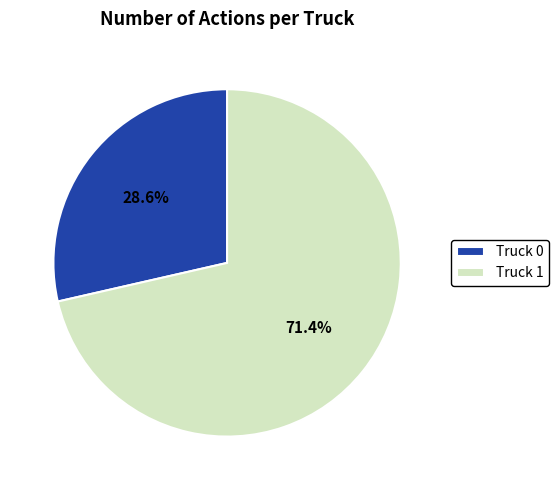

The Truck 1 slice represents 62% of the pie. True or false?

False